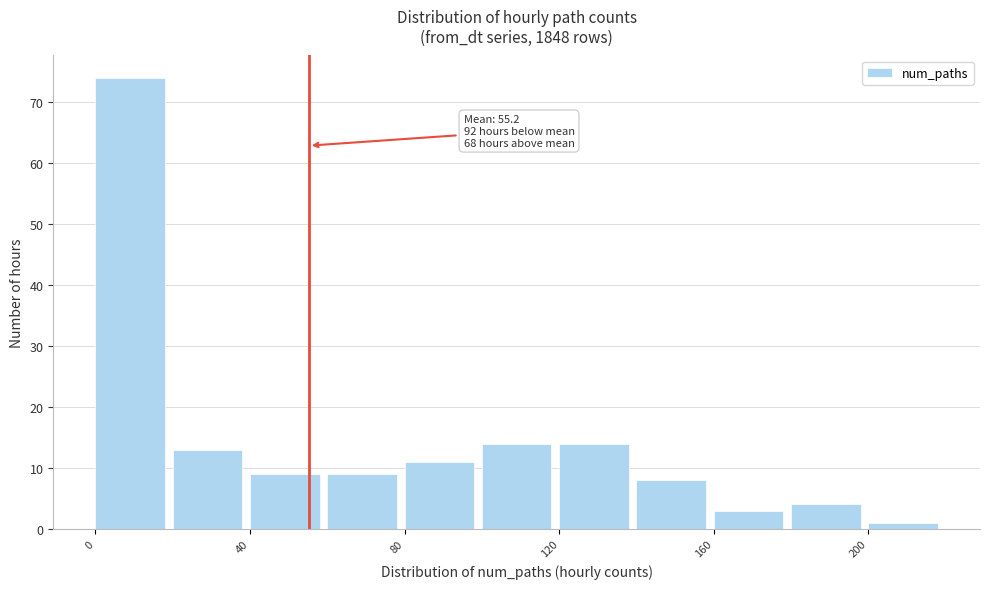

Which range on the x-axis has the tallest bar?

0 to 20